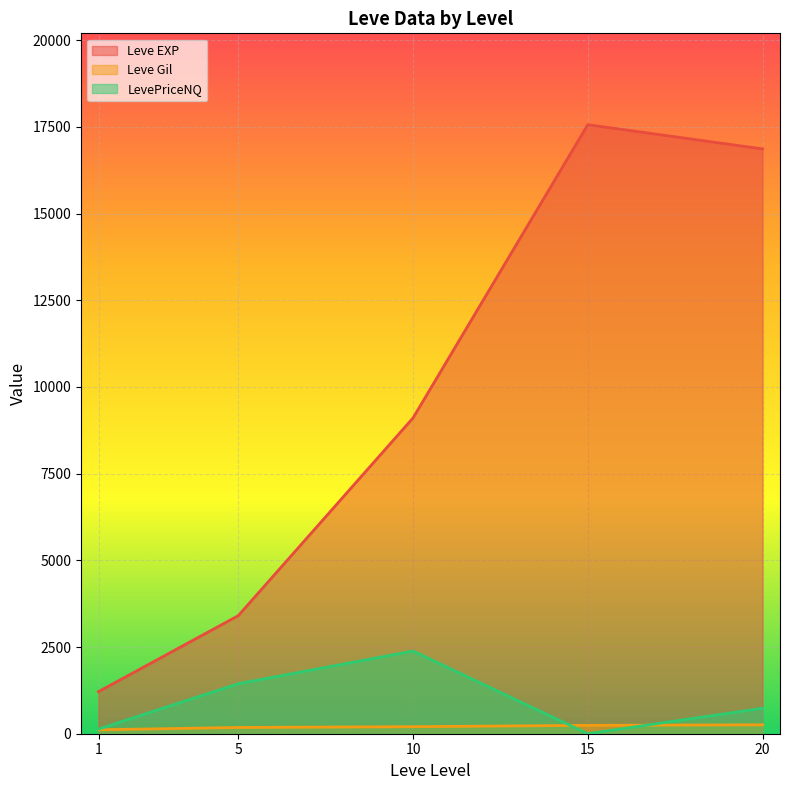

List the series in order of their peak value, highest first.

Leve EXP, LevePriceNQ, Leve Gil